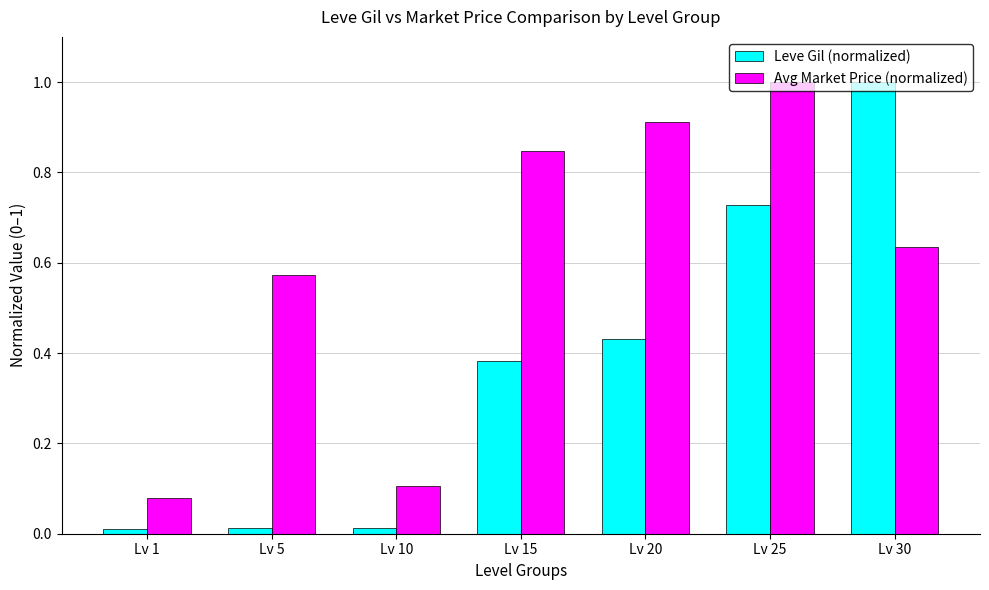

Which series has the largest range (max minus min)?

Leve Gil (normalized)